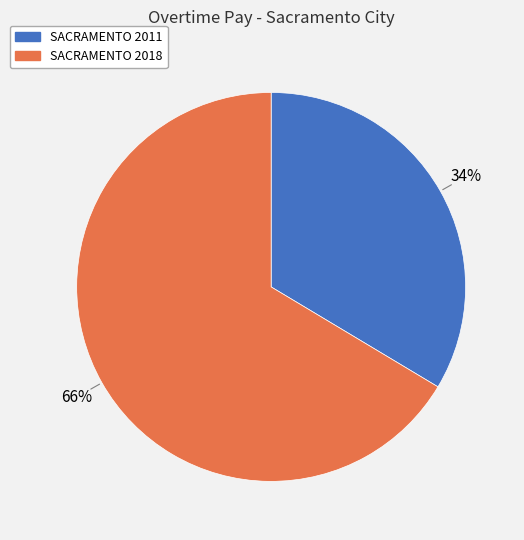

True or false: SACRAMENTO 2011 accounts for 34% of the total.

True